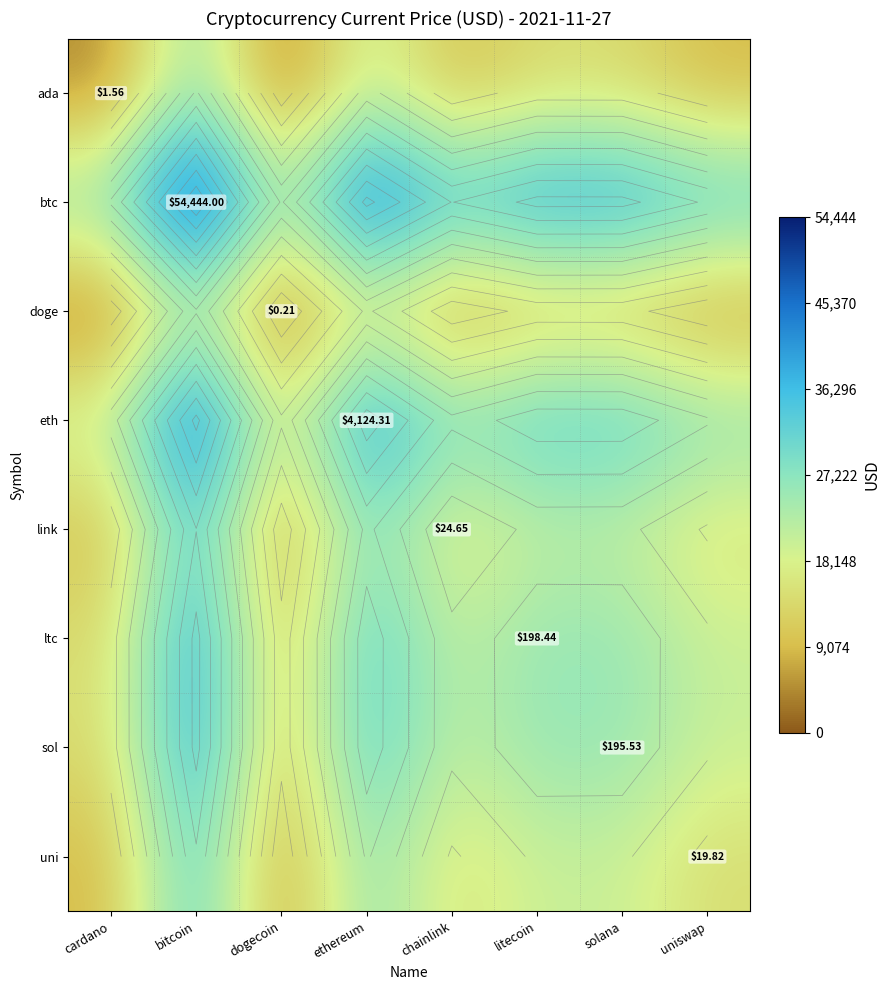

List the series in order of their peak value, lowest first.

doge, ada, uni, link, sol, ltc, eth, btc